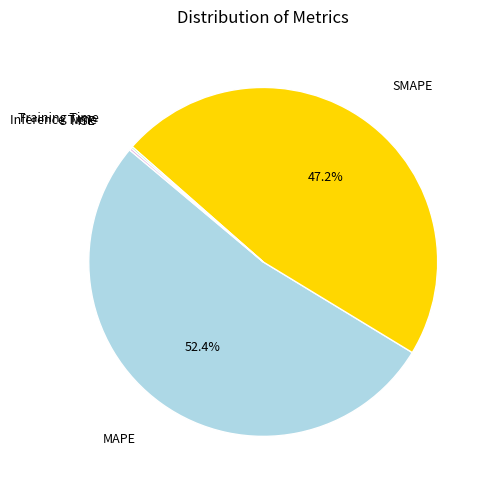

Is there a majority slice in this chart?

Yes